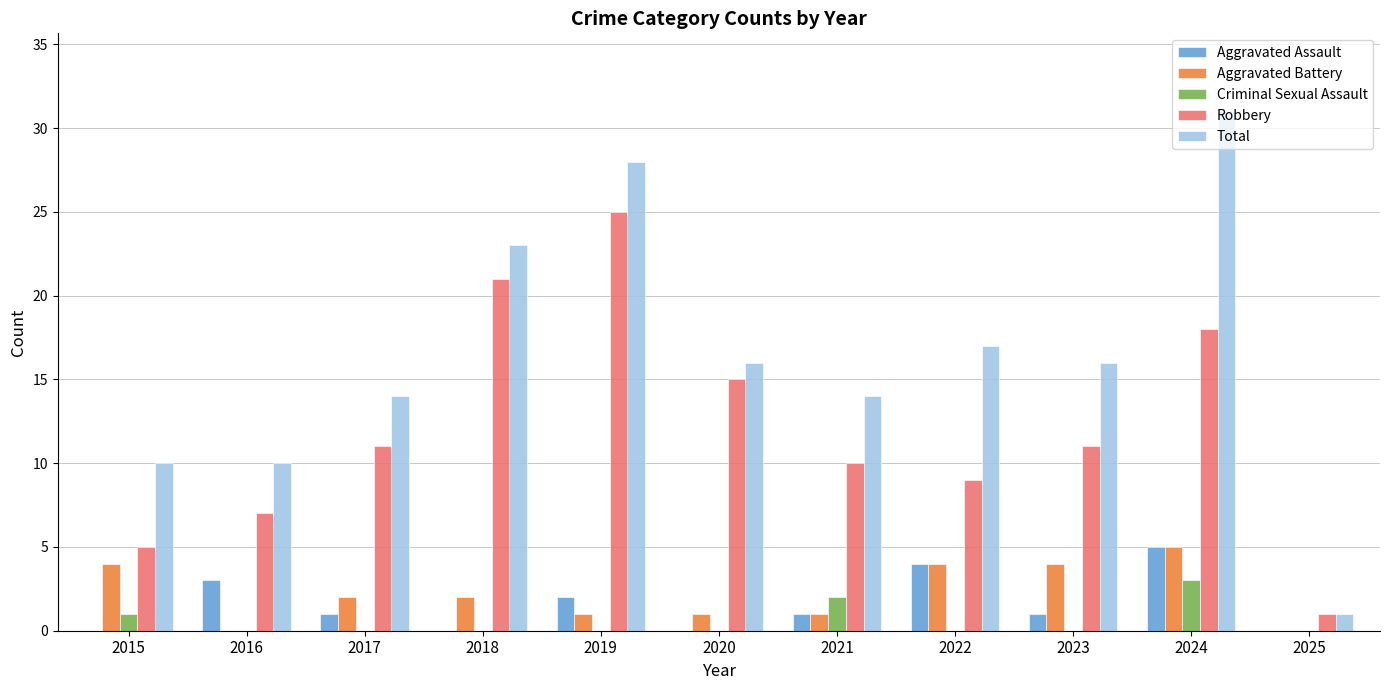

Where is Aggravated Assault nearest to the value 2?

2019